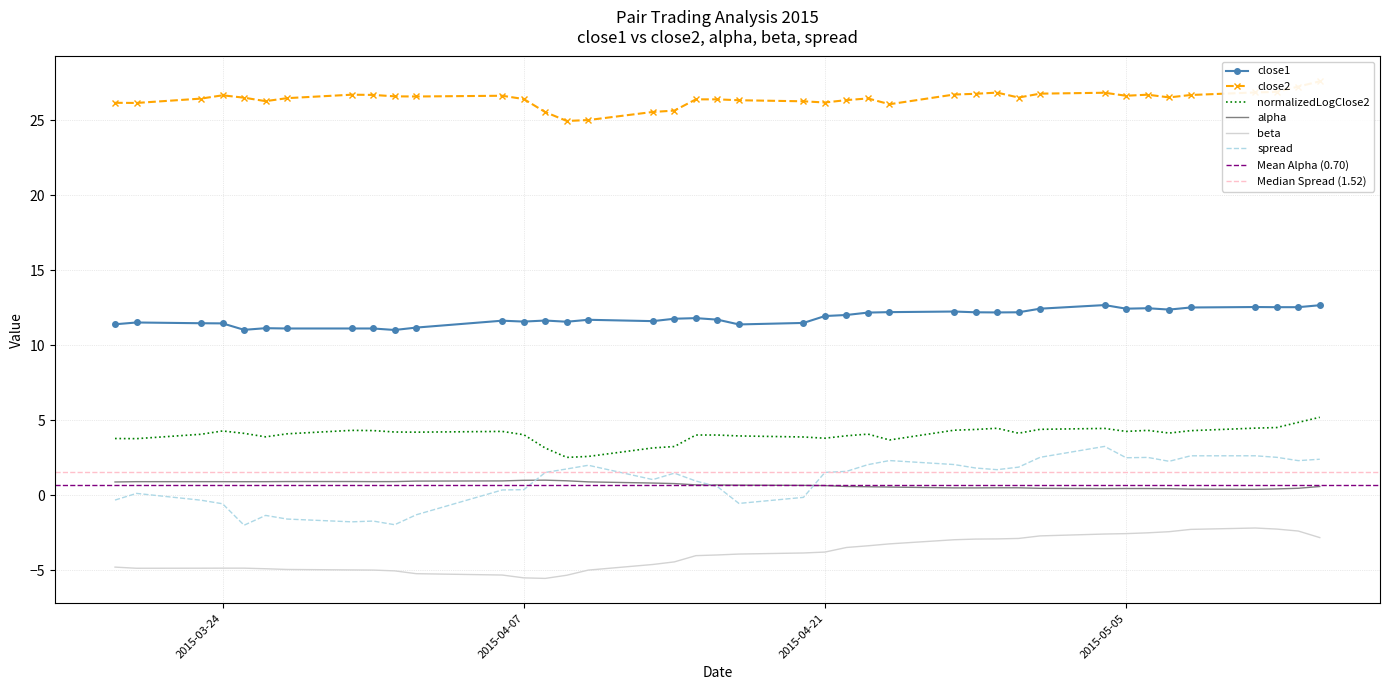

True or false: alpha and close1 cross at least once.

False